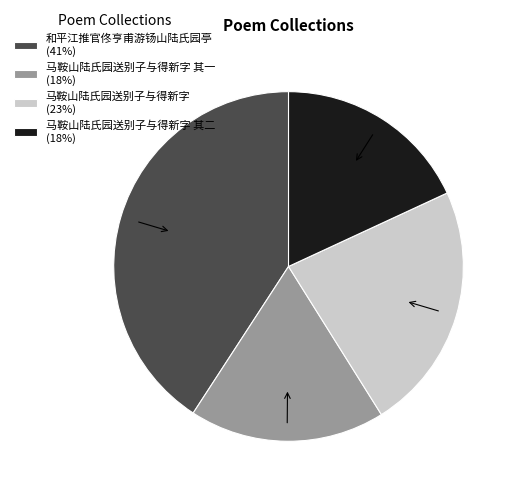

Which has a higher value, 和平江推官佟亨甫游钖山陆氏园亭 (41%) or 马鞍山陆氏园送别子与得新字 其一 (18%)?

和平江推官佟亨甫游钖山陆氏园亭 (41%)